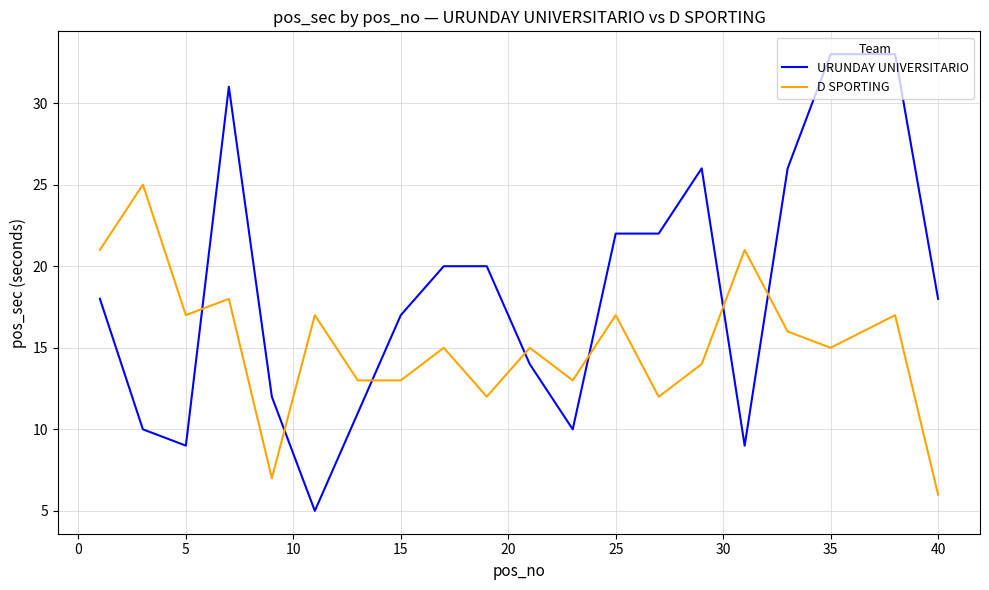

Which series ends up on top after the final intersection of URUNDAY UNIVERSITARIO and D SPORTING?

URUNDAY UNIVERSITARIO